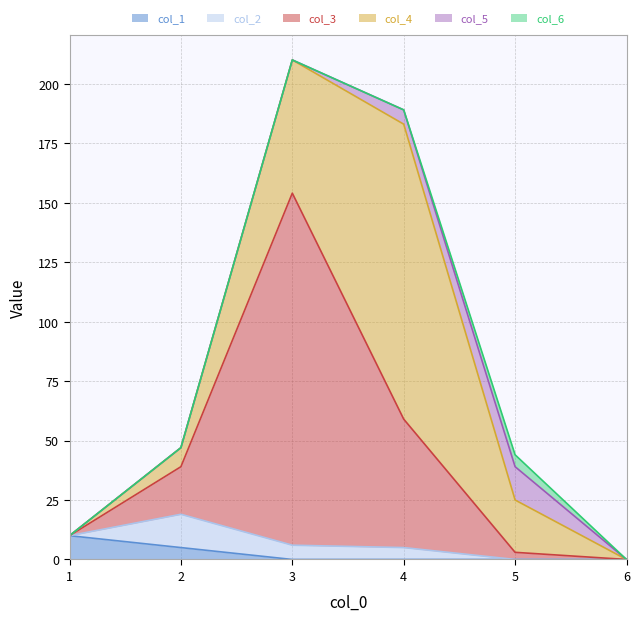

Is it true that col_5 equals -8 at 1?

False